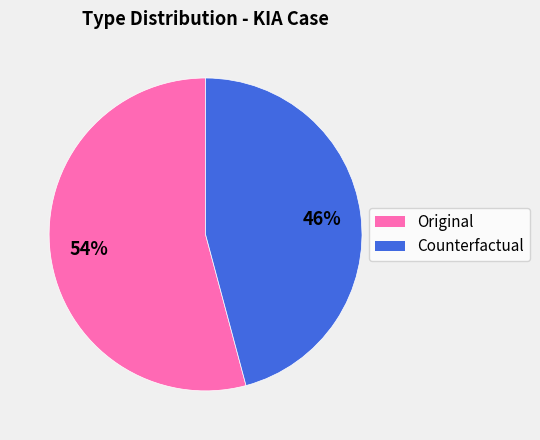

What percentage is the Counterfactual slice, to the nearest percent?

46%